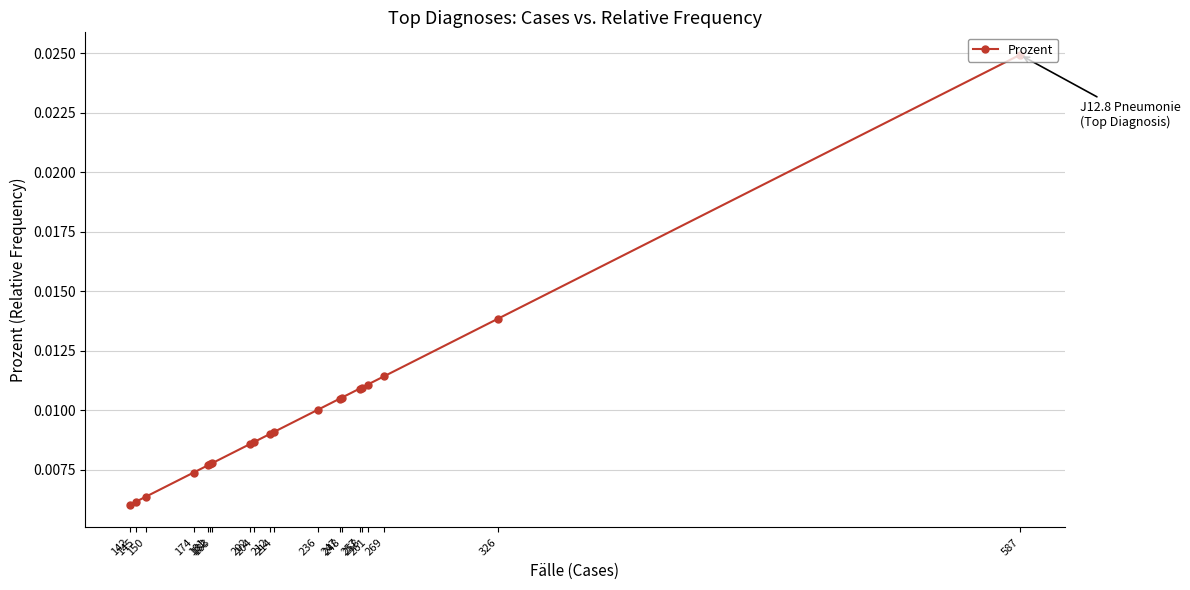

How many values are between 0 and 1?

20